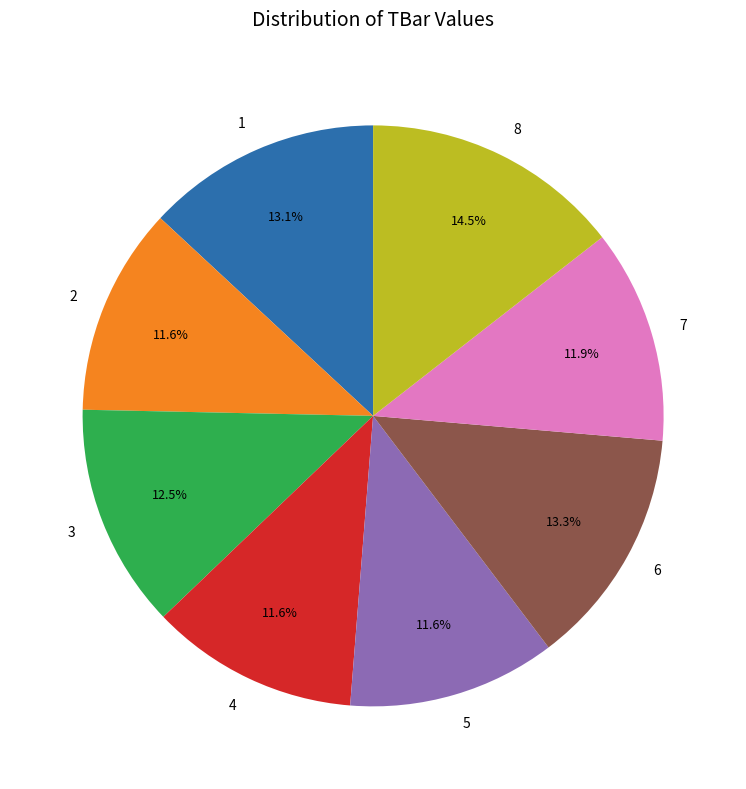

Does 5 represent more than half of the total?

No